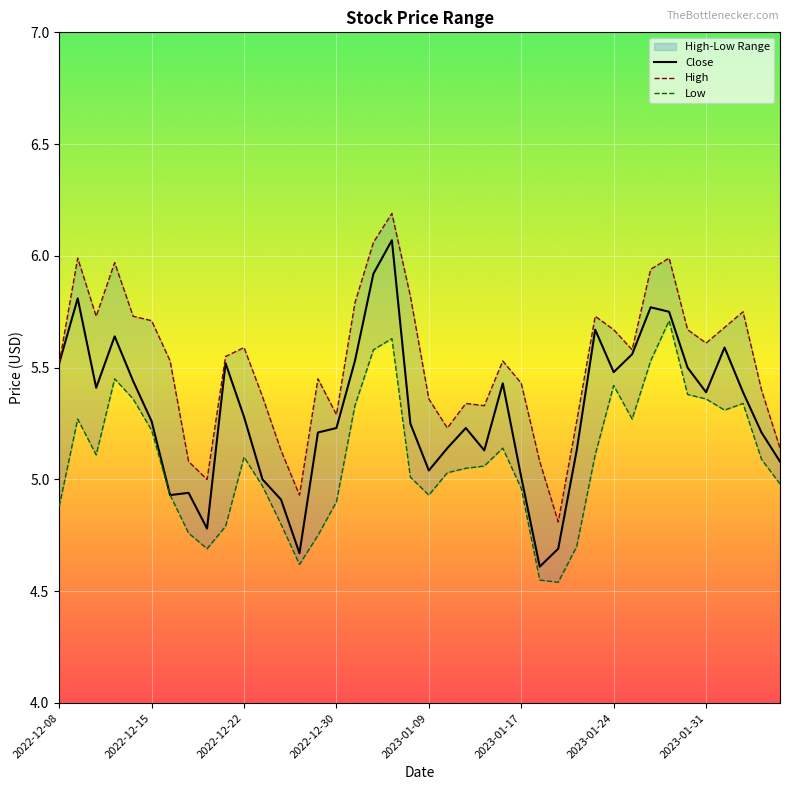

True or false: Close and High cross at least once.

False